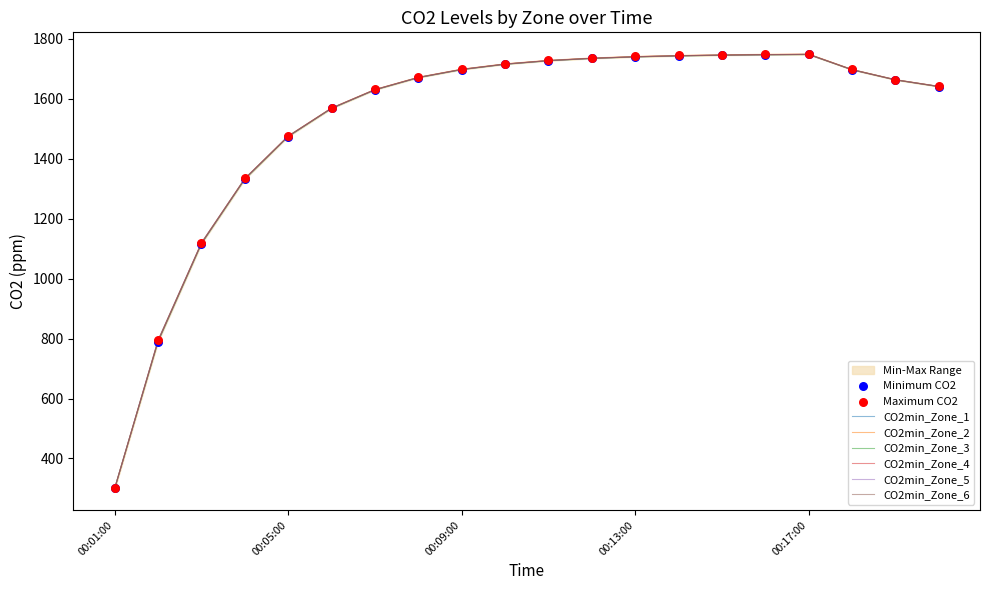

Which series contains the highest Y value?

CO2min_Zone_2